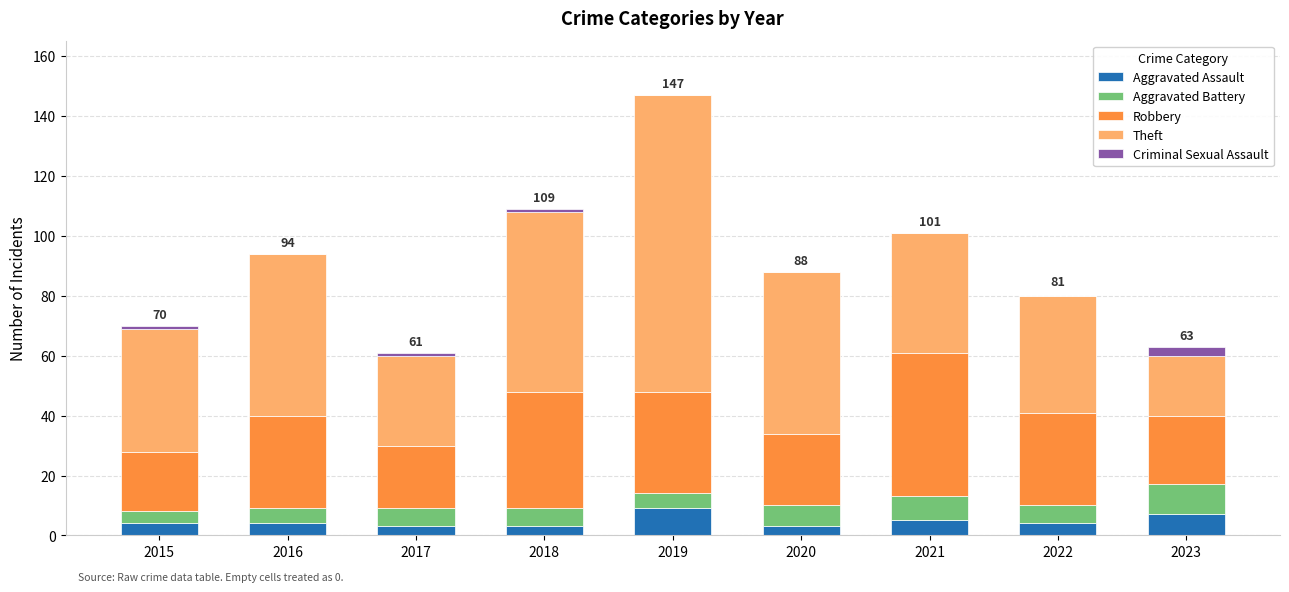

Are the bars grouped side by side (vs. stacked)?

No